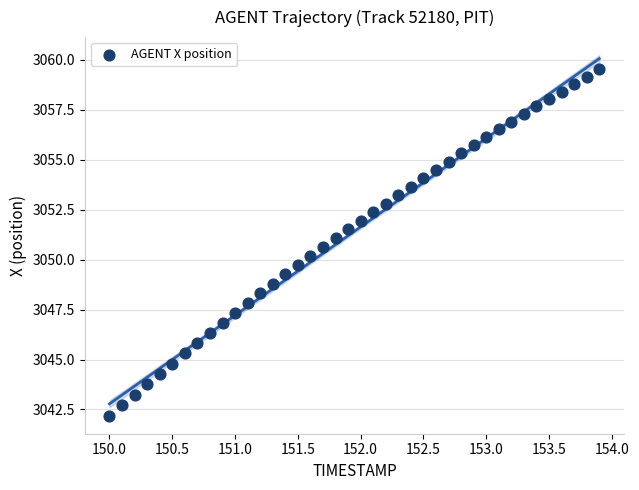

What is the range of X values (max minus min)?

3.9